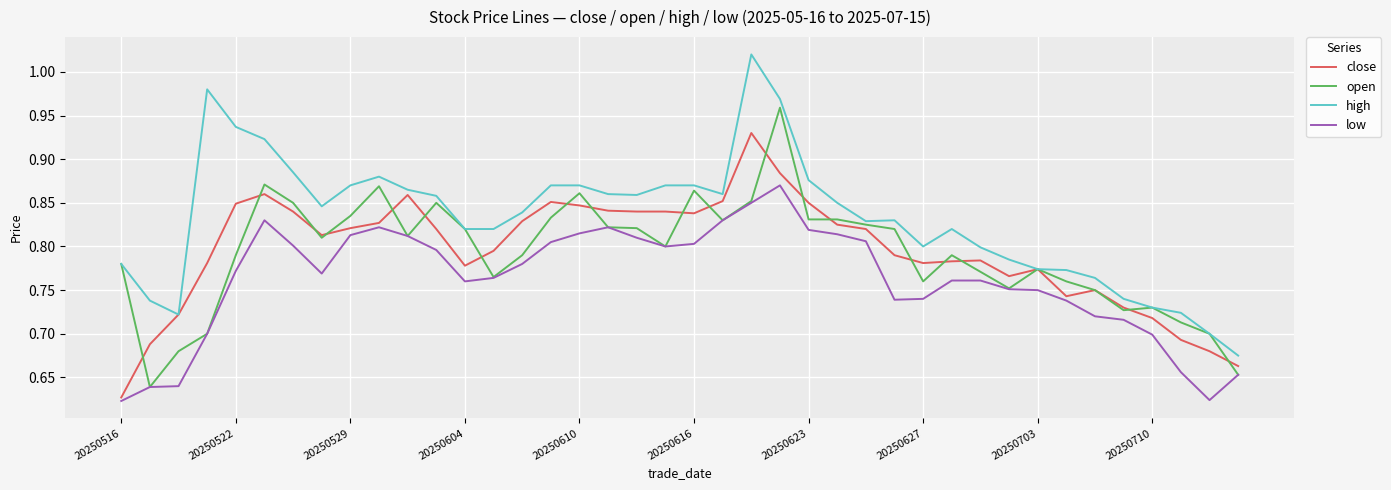

List the series in order of their peak value, lowest first.

low, close, open, high